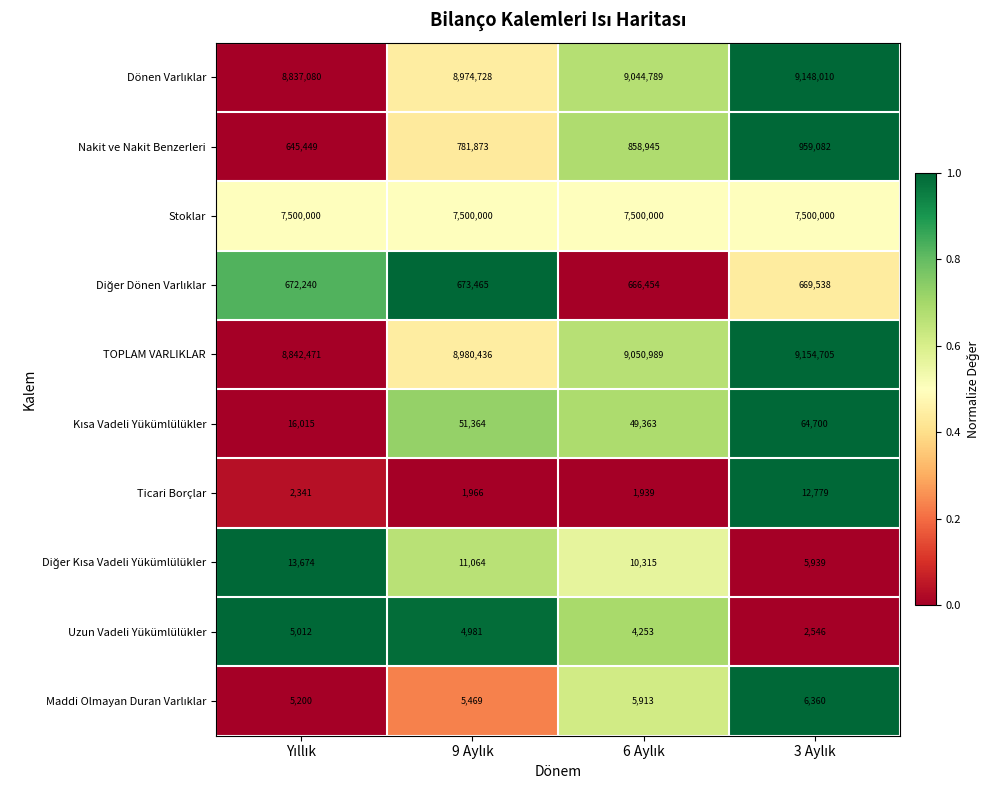

What is the minimum value for TOPLAM VARLIKLAR?

8842471